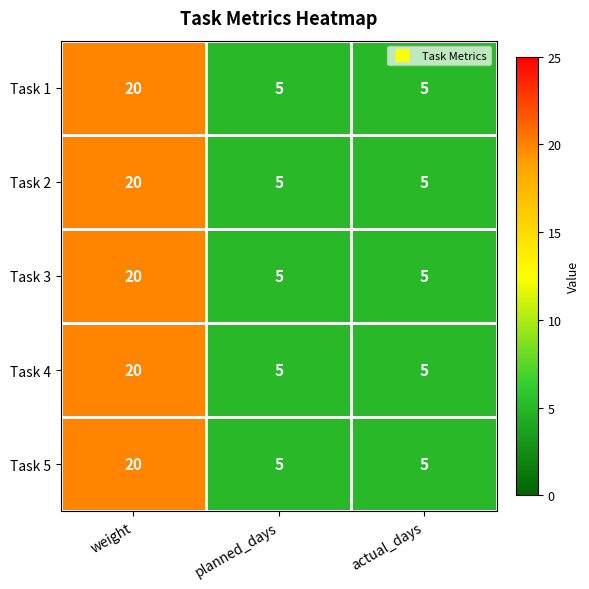

True or false: Task 5 has a value of 28 at weight.

False